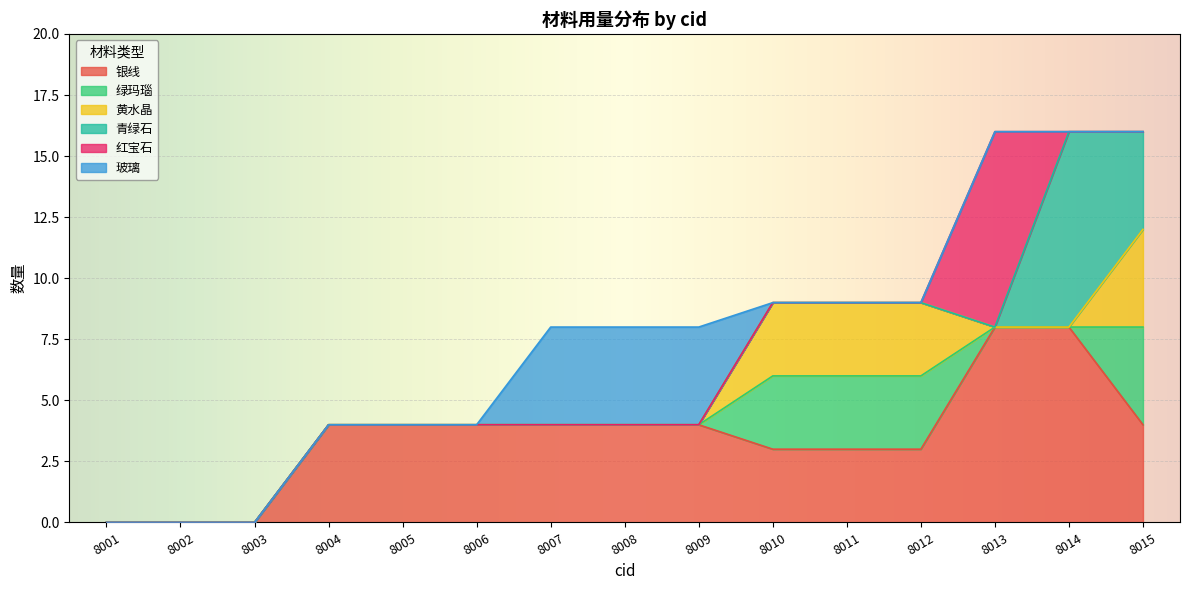

Rank the series at 8003 from highest to lowest value.

银线, 绿玛瑙, 黄水晶, 青绿石, 红宝石, 玻璃